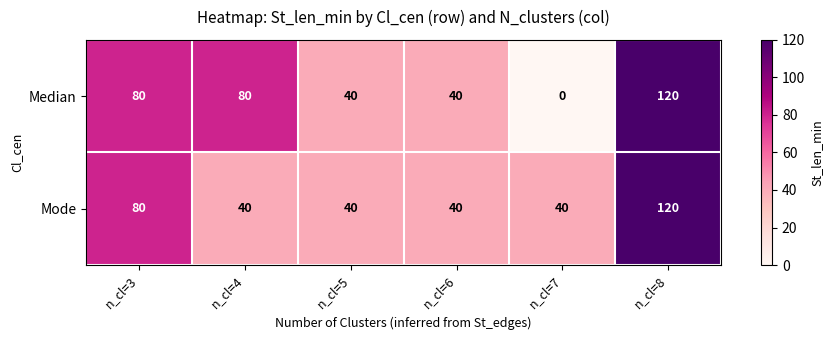

What is the difference between the maximum and minimum values in the Median series?

120